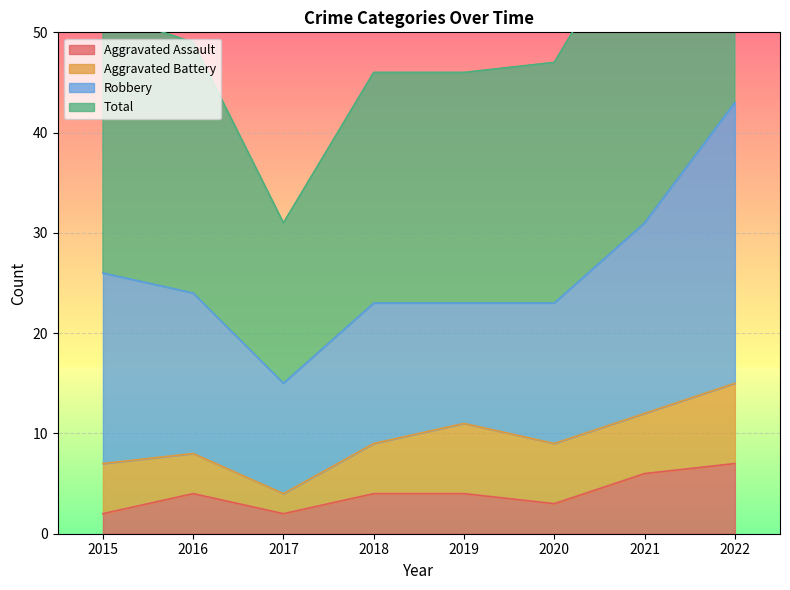

What is the difference between the second highest and minimum values in the Total series?

31